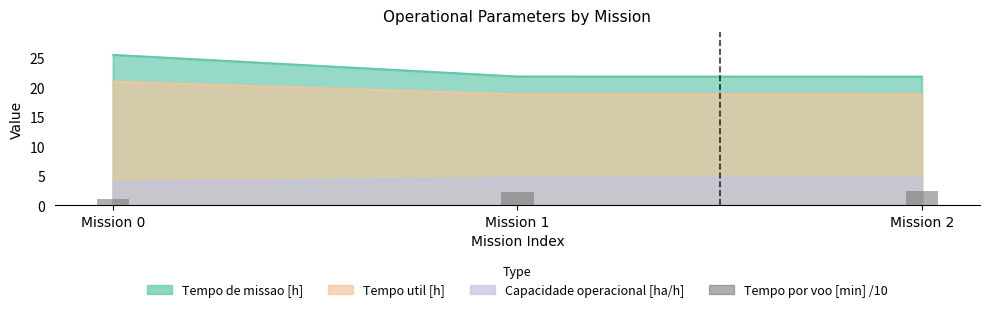

How many data points are above 2?

2